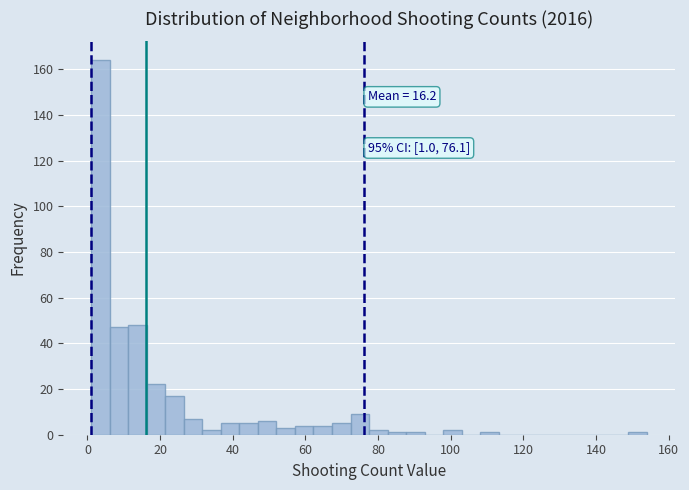

Around what value on the x-axis is the tallest bar? Give the approximate position of its centre, as read against the axis.

4